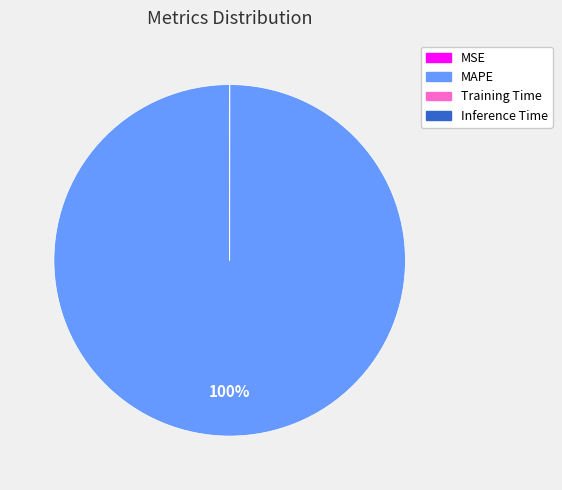

Does MAPE represent more than half of the total?

Yes